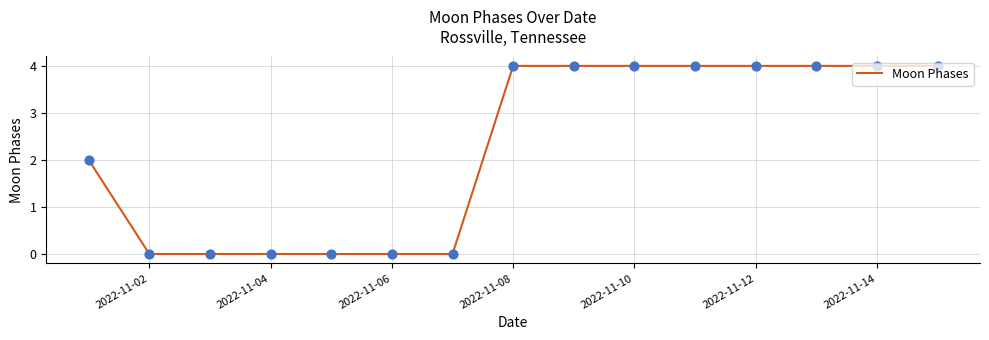

What is the maximum value shown in the chart?

4